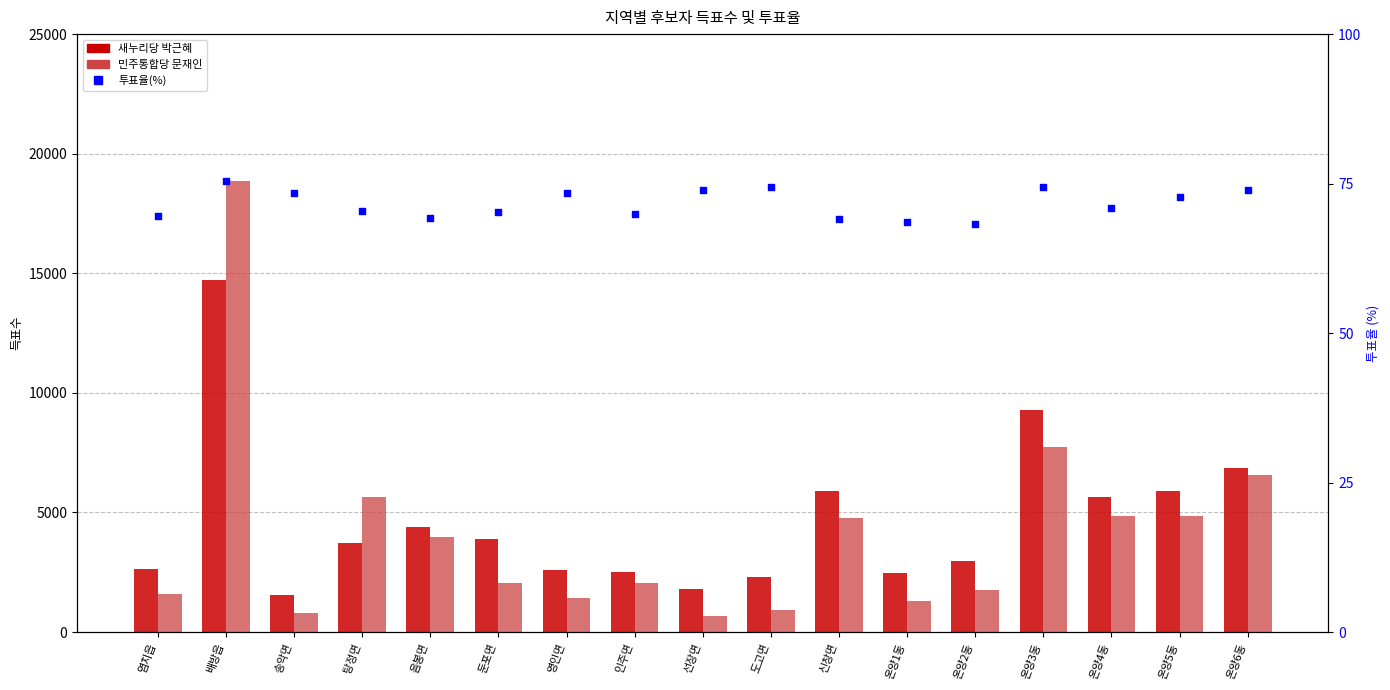

What are all the series names shown in the legend?

새누리당 박근혜, 민주통합당 문재인, 투표율(%)